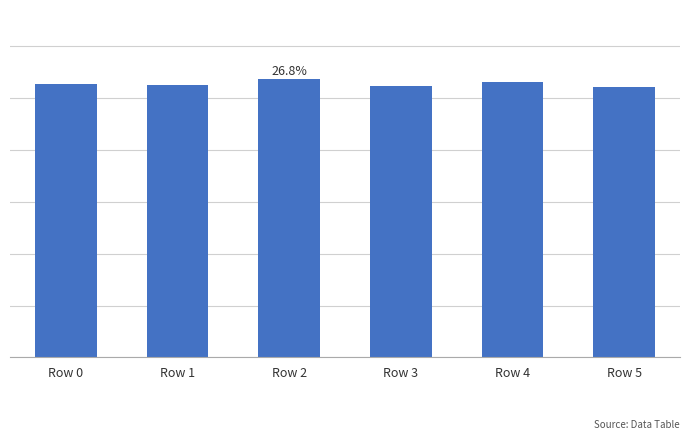

Rank the categories by value from highest to lowest.

Row 2, Row 4, Row 0, Row 1, Row 3, Row 5